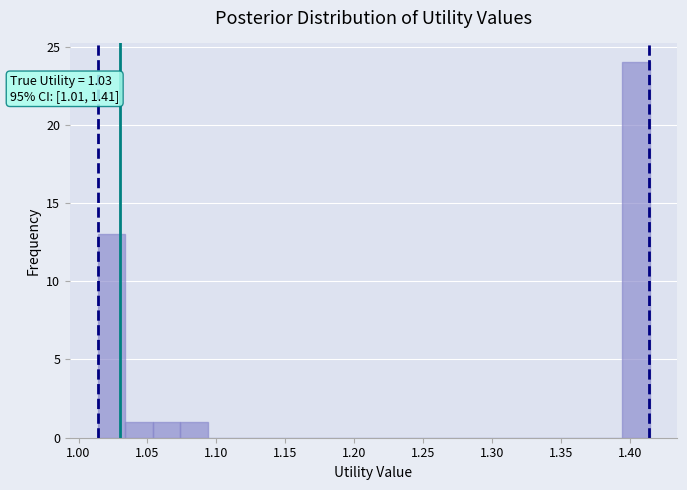

Which range on the x-axis has the tallest bar?

1.395 to 1.415